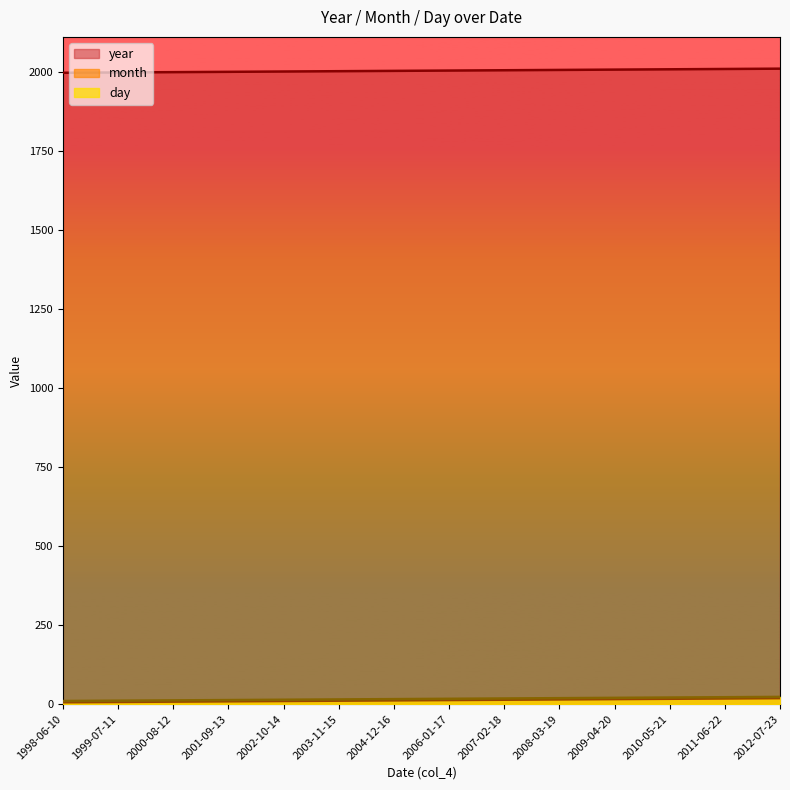

What is the difference between the second highest and second lowest values in the month series?

11